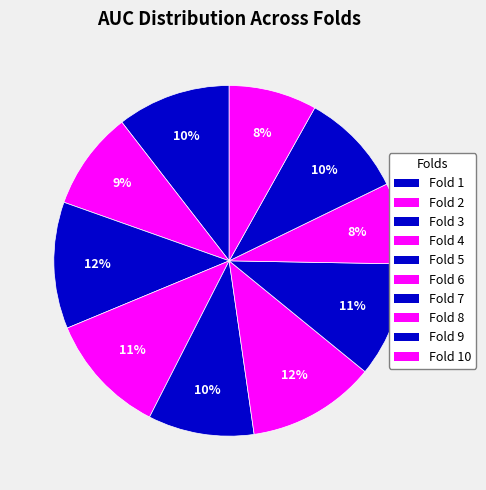

Count the number of slices in the pie.

10